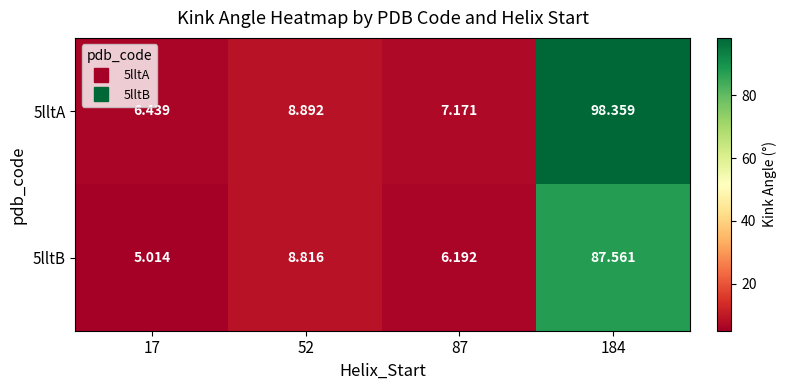

How many categories are shown in the chart?

4